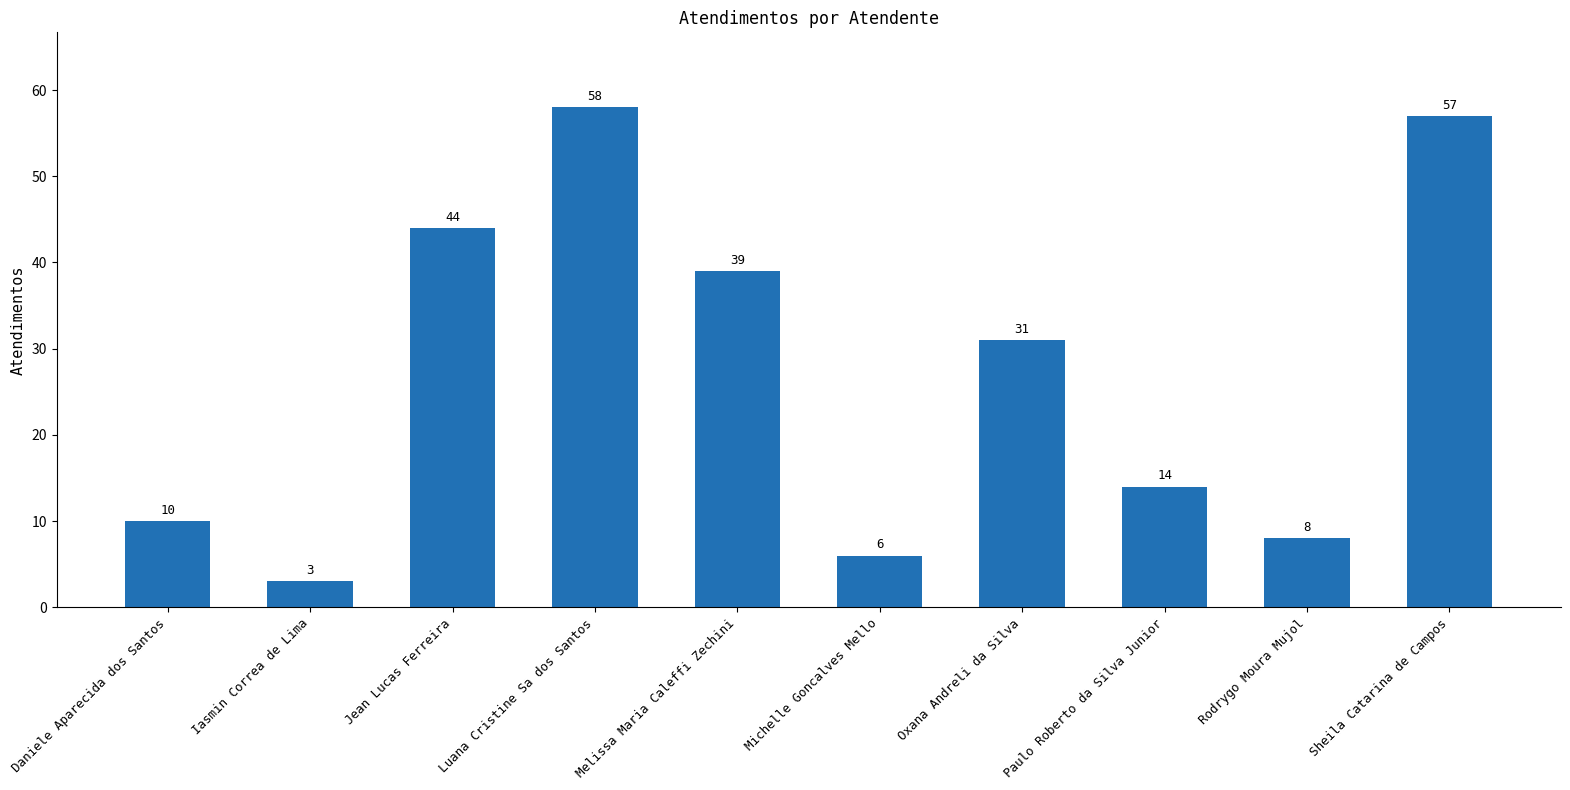

The value at Daniele Aparecida dos Santos is 14. True or false?

False